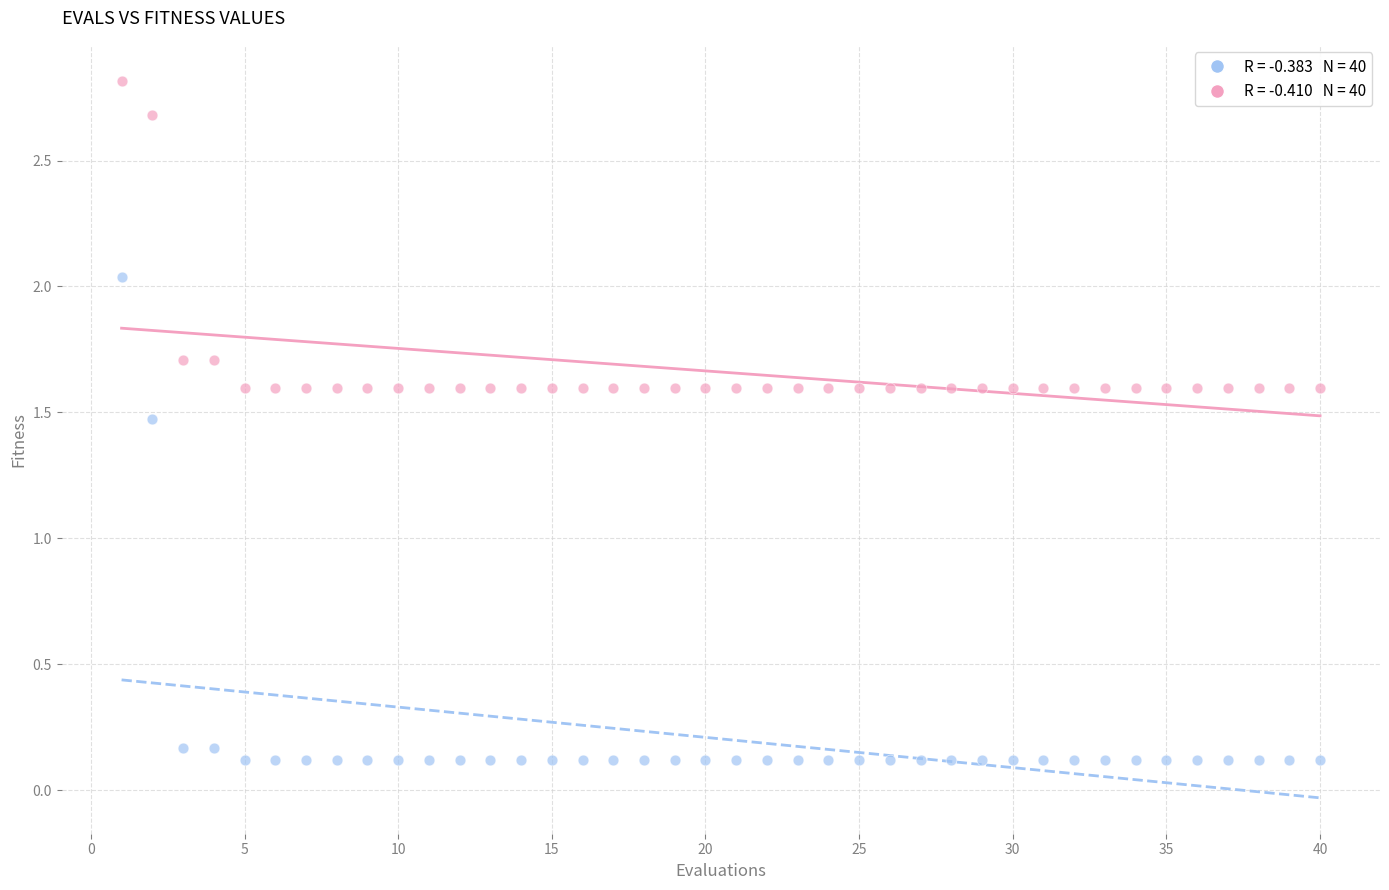

Across all series, what Y value is closest to 1?

1.5